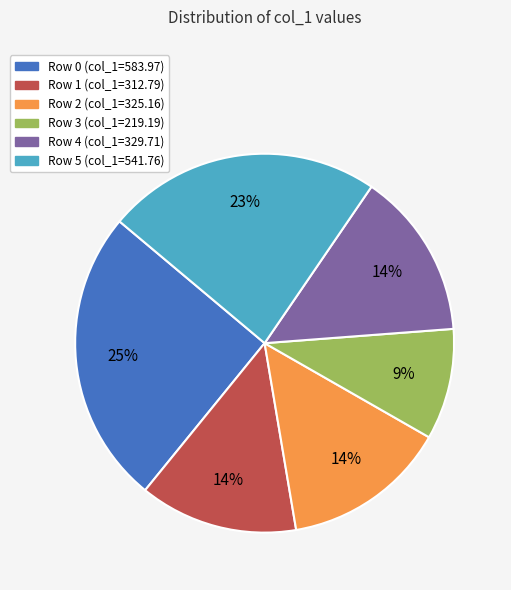

Between Row 3 and Row 0, which is larger?

Row 0